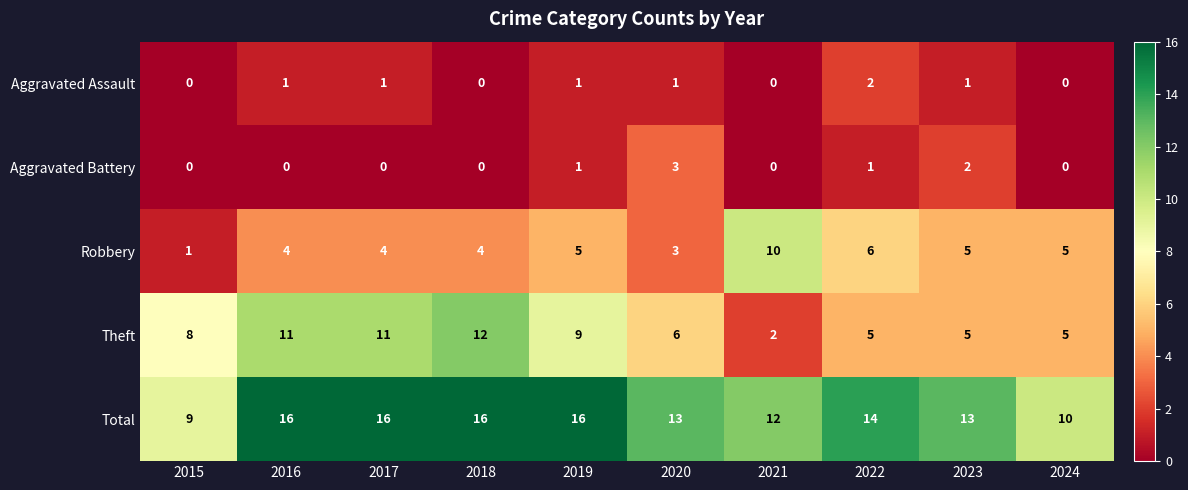

Between 2020 and 2022, which series saw the biggest shift?

Robbery